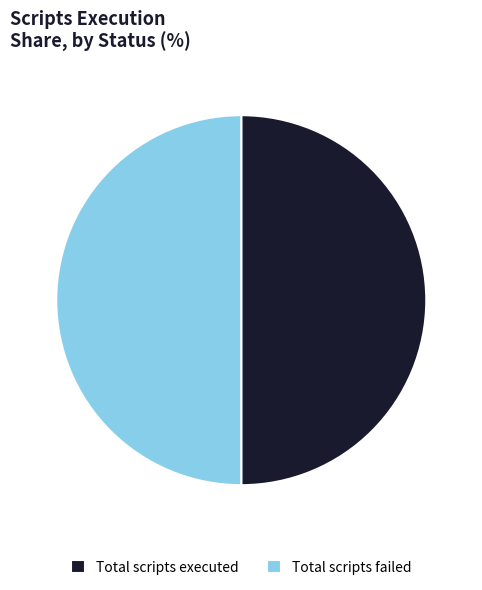

Count the number of slices in the pie.

2